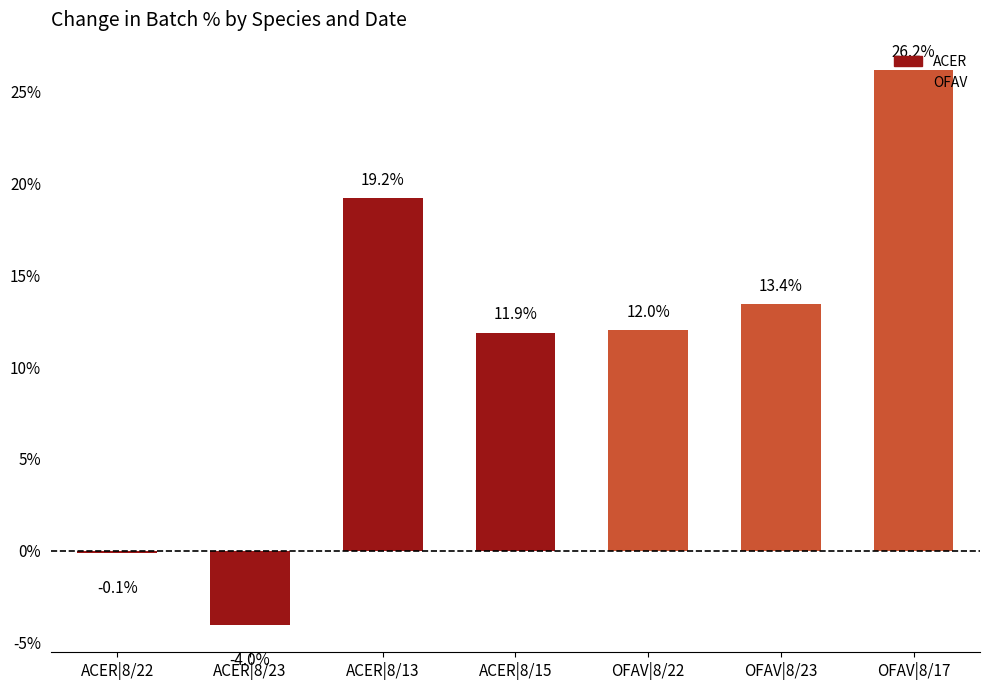

How many values are below 12?

3